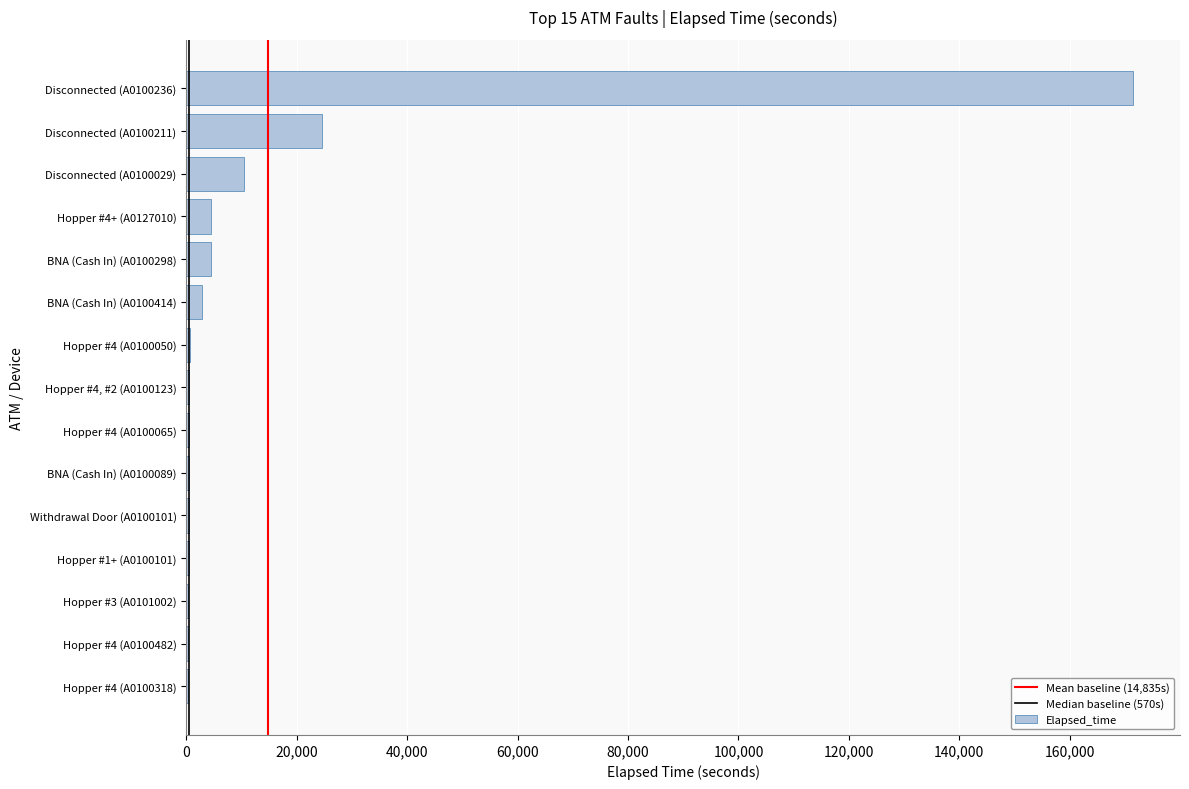

Approximately how many times larger is the value at Disconnected (A0100236) compared to Hopper #4 (A0100065)?

300.7